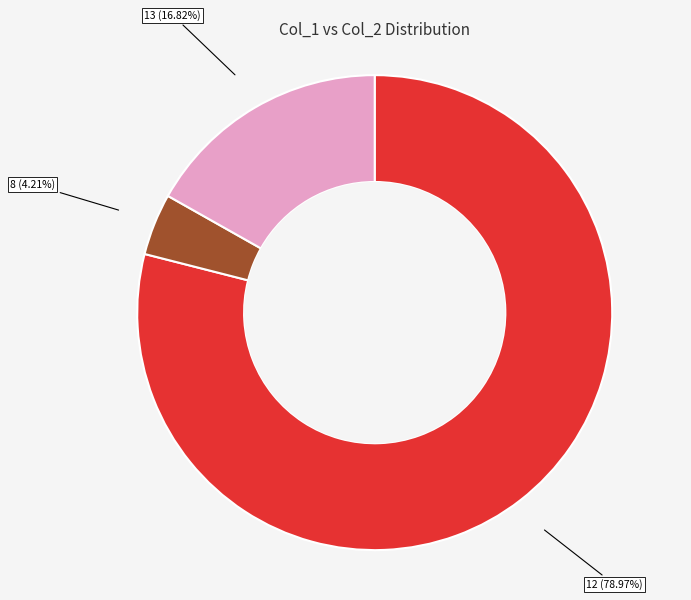

Which has a higher value, 8 (4.21%) or 12 (78.97%)?

12 (78.97%)